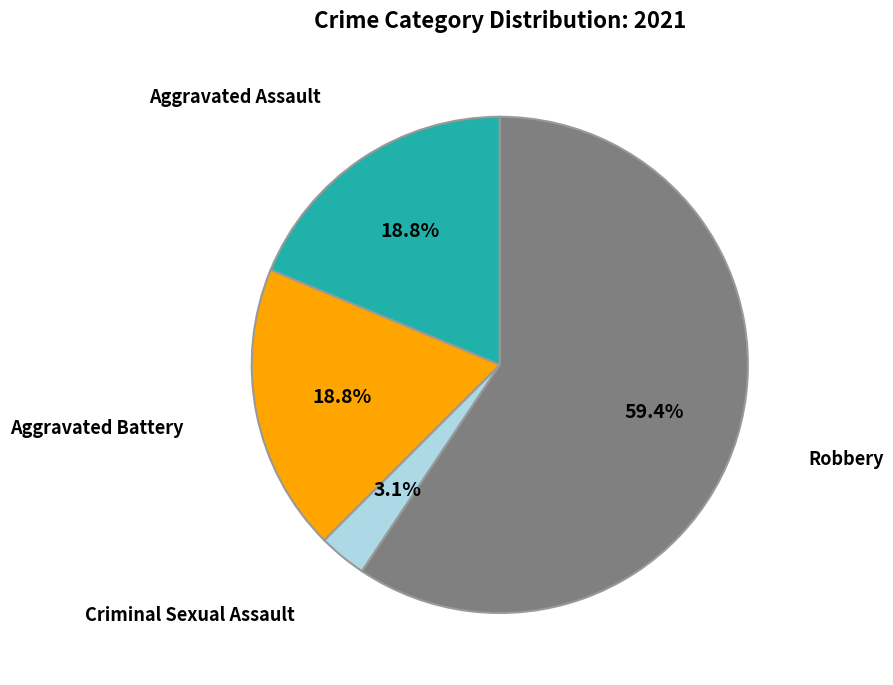

Is there any slice that represents more than half of the pie?

Yes